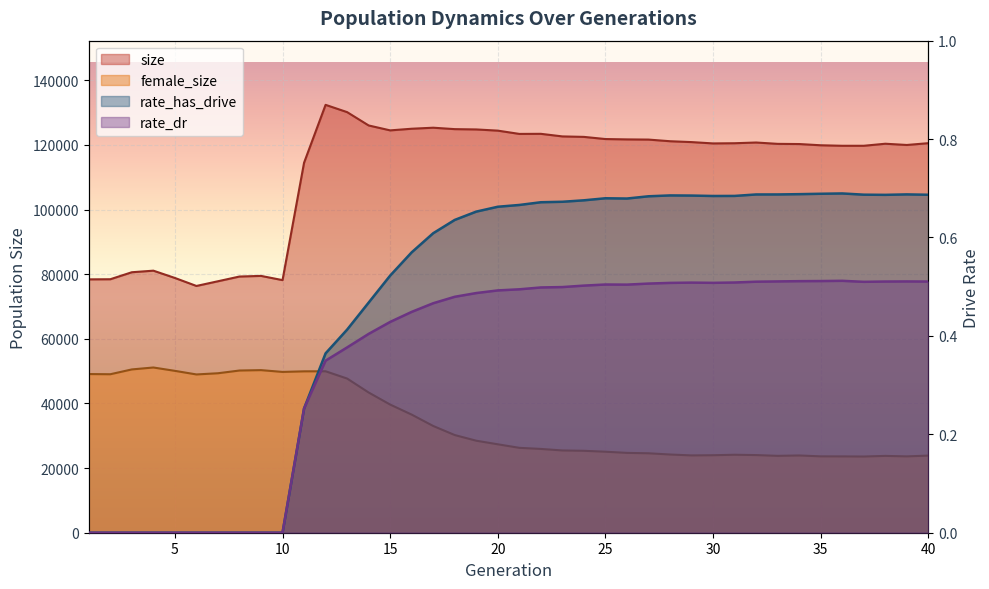

Rank the series by their maximum value, from lowest to highest.

rate_dr, rate_has_drive, female_size, size